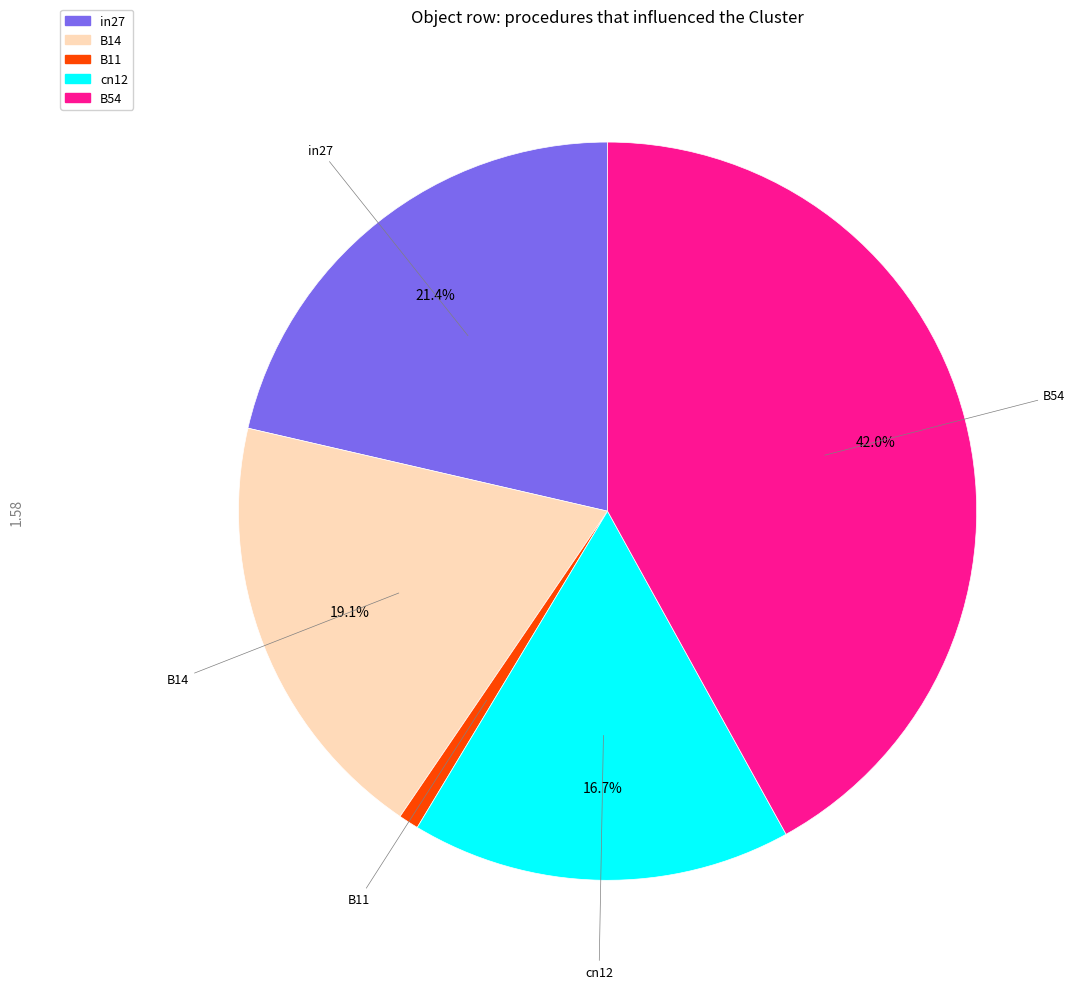

How much of the chart is everything except B14?

80.9%